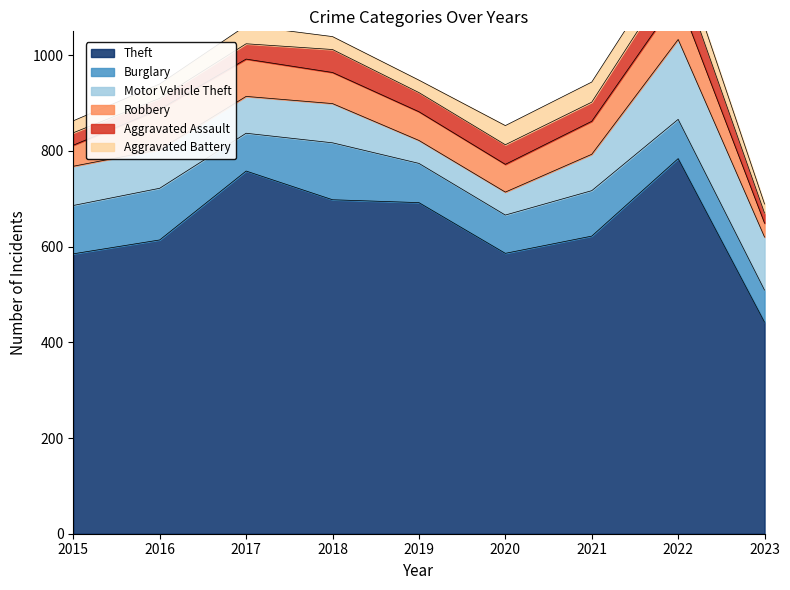

What is the difference between the Robbery values at 2023 and 2019?

31